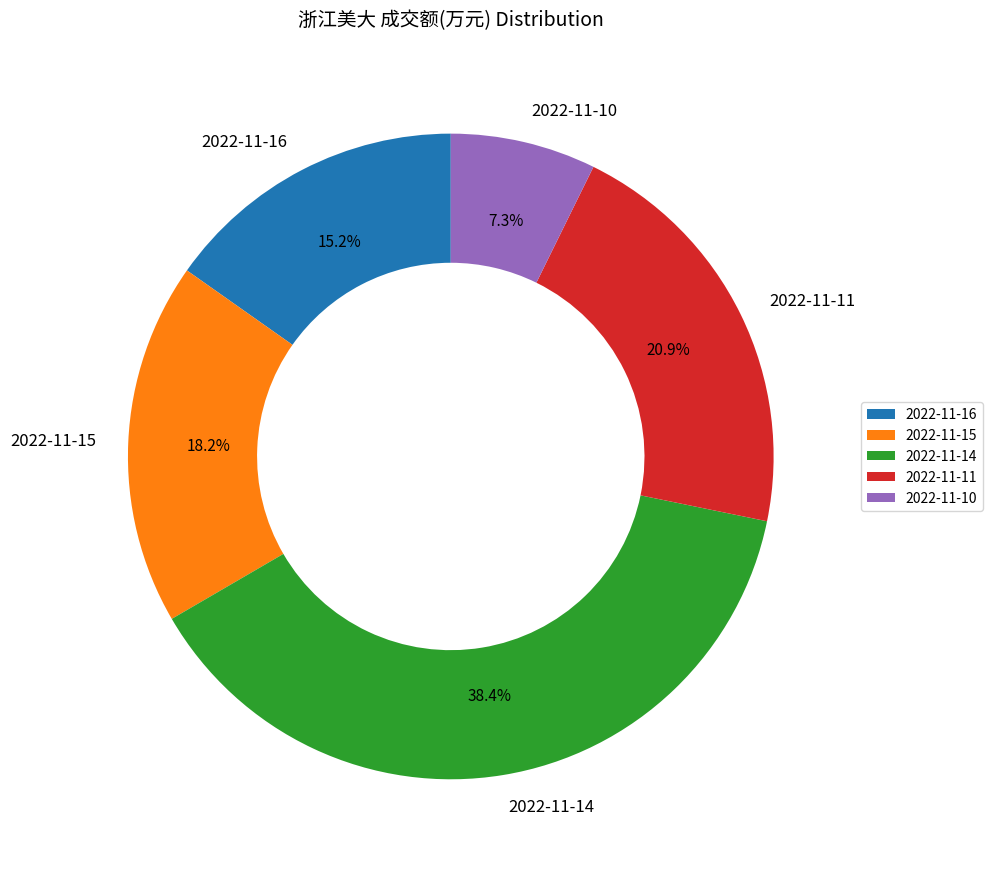

Is there any slice that represents more than half of the pie?

No